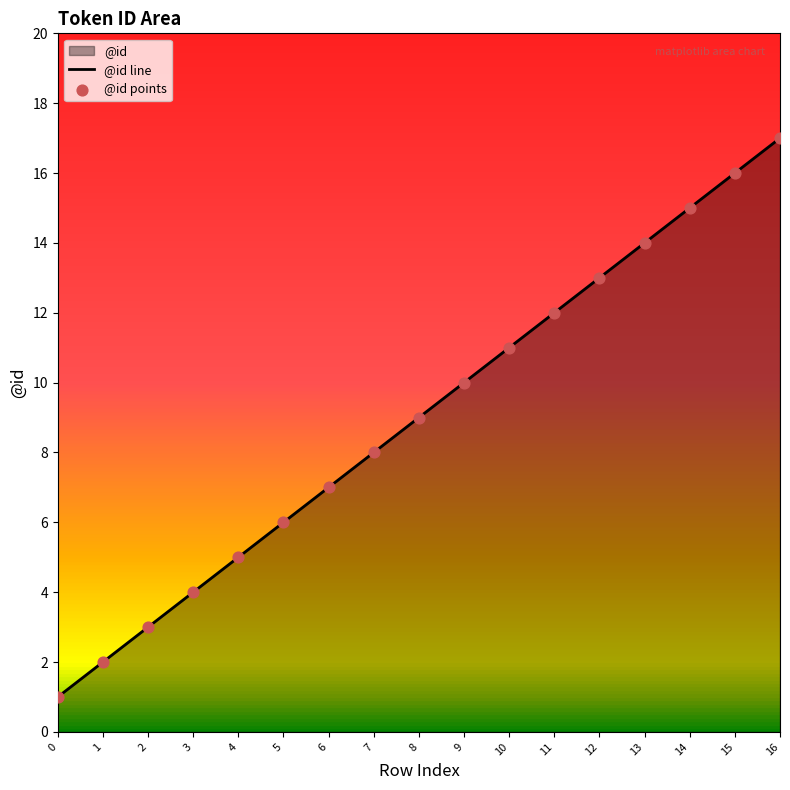

At which category is the sum across all series the highest?

16